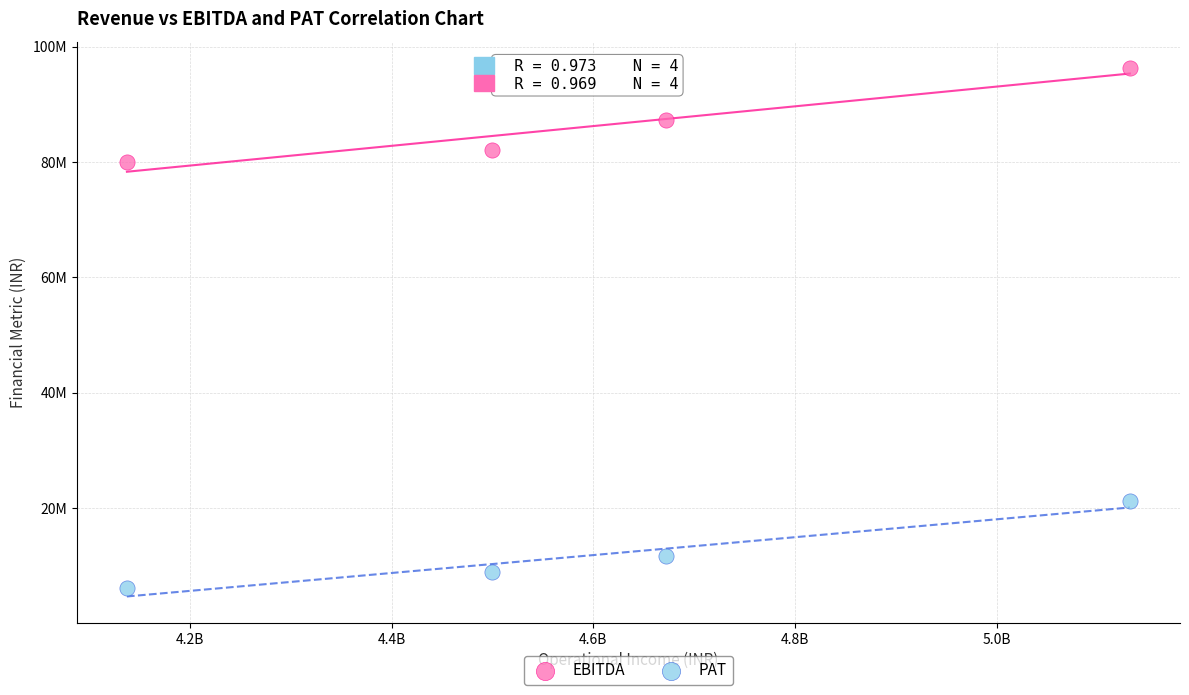

Which series has the widest spread of Y values?

EBITDA